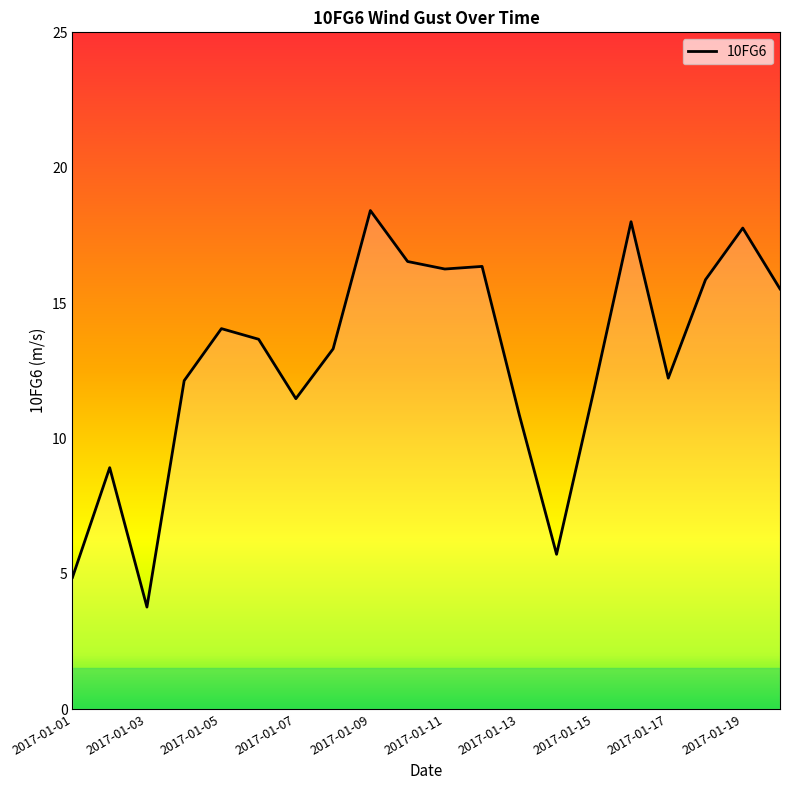

What is the difference between the maximum and second lowest values?

13.6